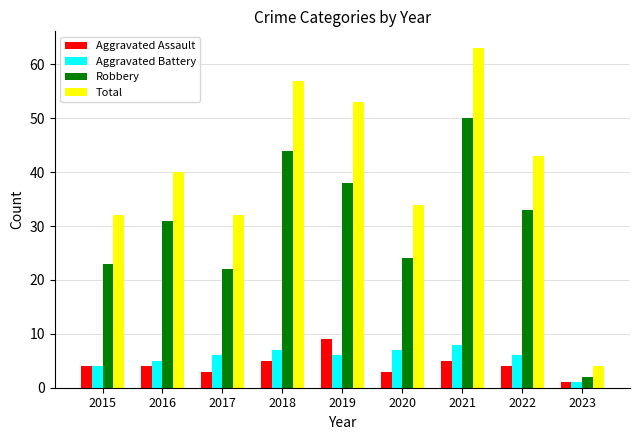

What is the difference between the highest and lowest values at 2021?

58